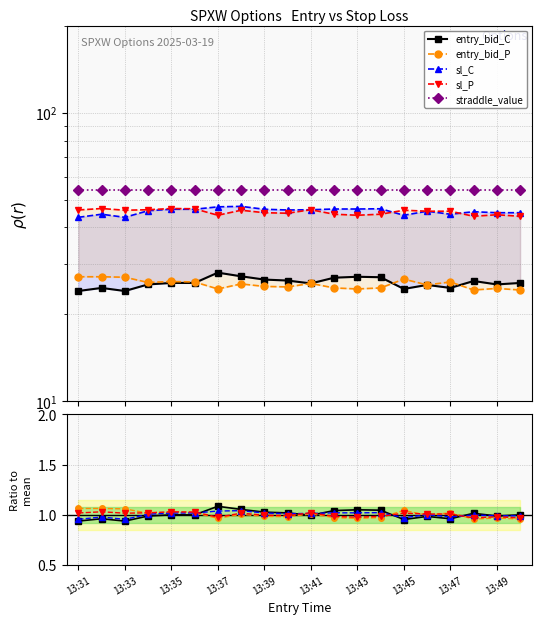

In entry_bid_C, how many points are higher than both neighbors (excluding endpoints)?

5